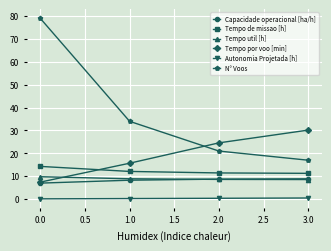

What is the lowest value of the N° Voos series?

17.0